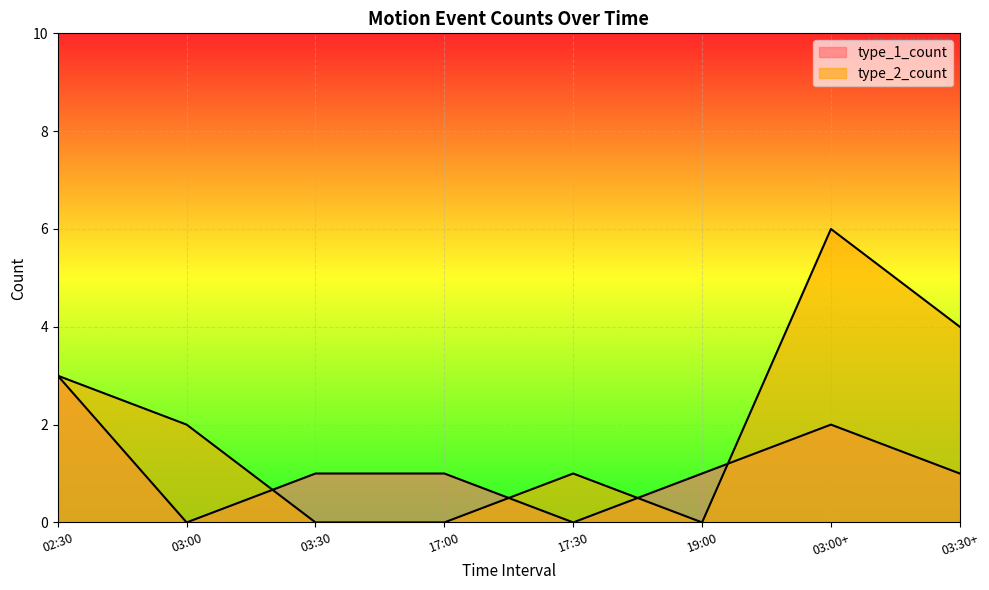

At which label is type_1_count closest to 1?

03:30